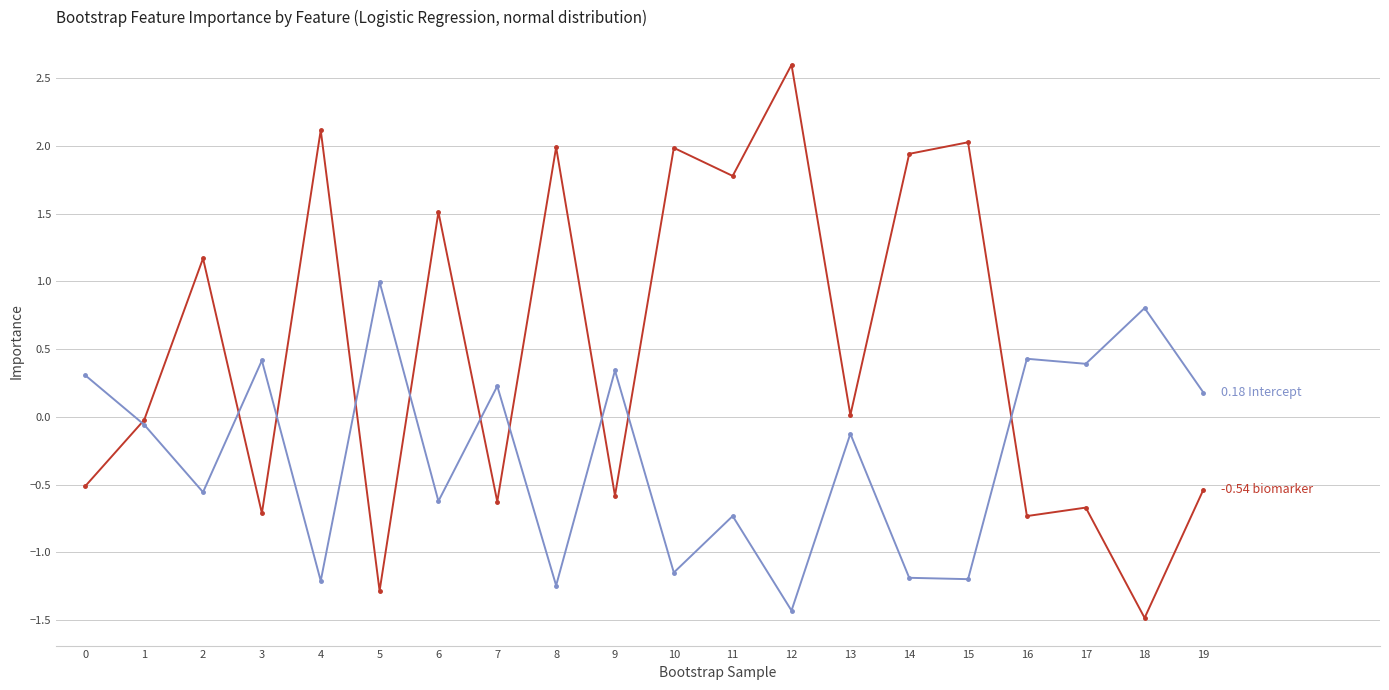

What is the difference between the highest and lowest values at 0?

0.8